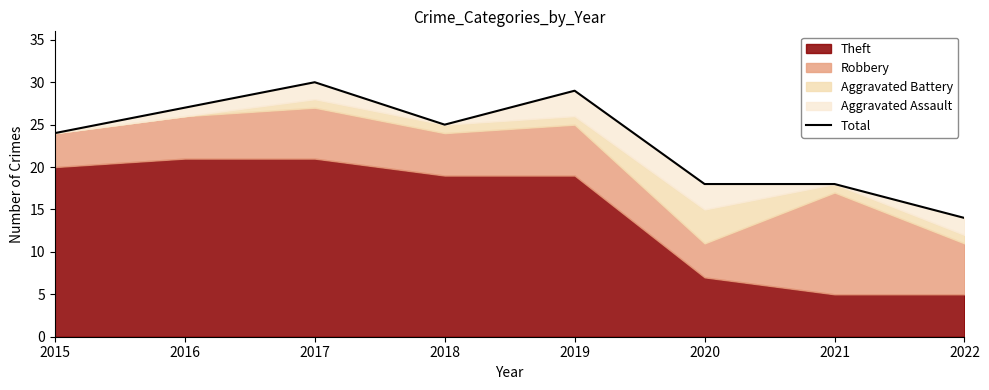

At which category does the data reach its first local peak?

2017